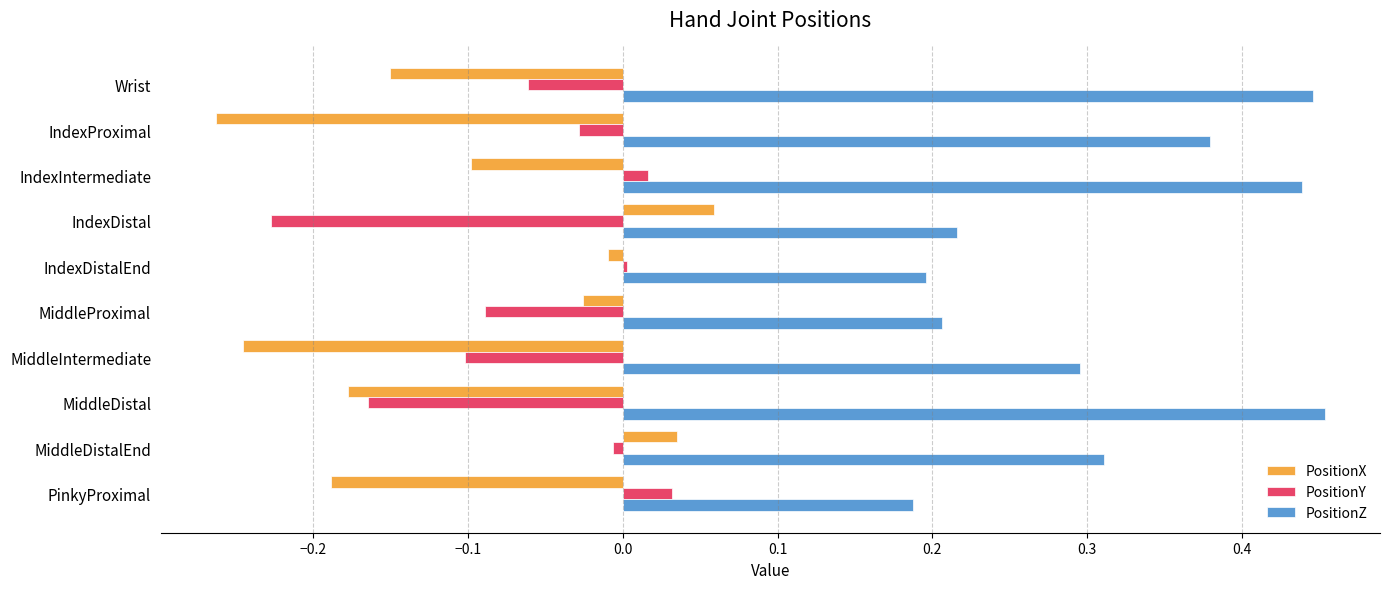

Which series has the largest range (max minus min)?

PositionX